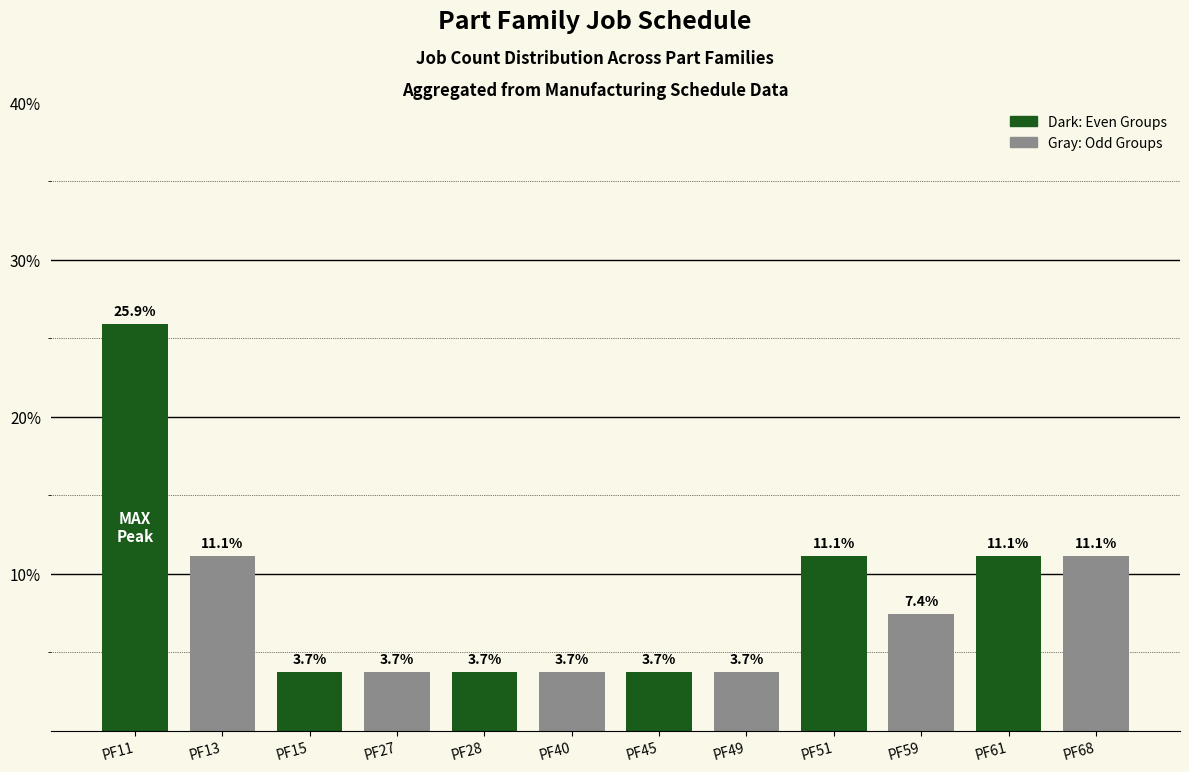

What is the ratio of the value at PF11 to the value at PF13?

2.3